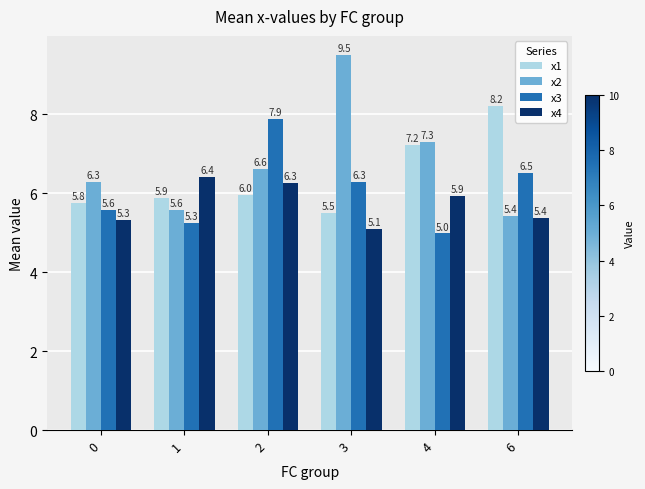

True or false: x2 has a value of 6.6 at 2.

True